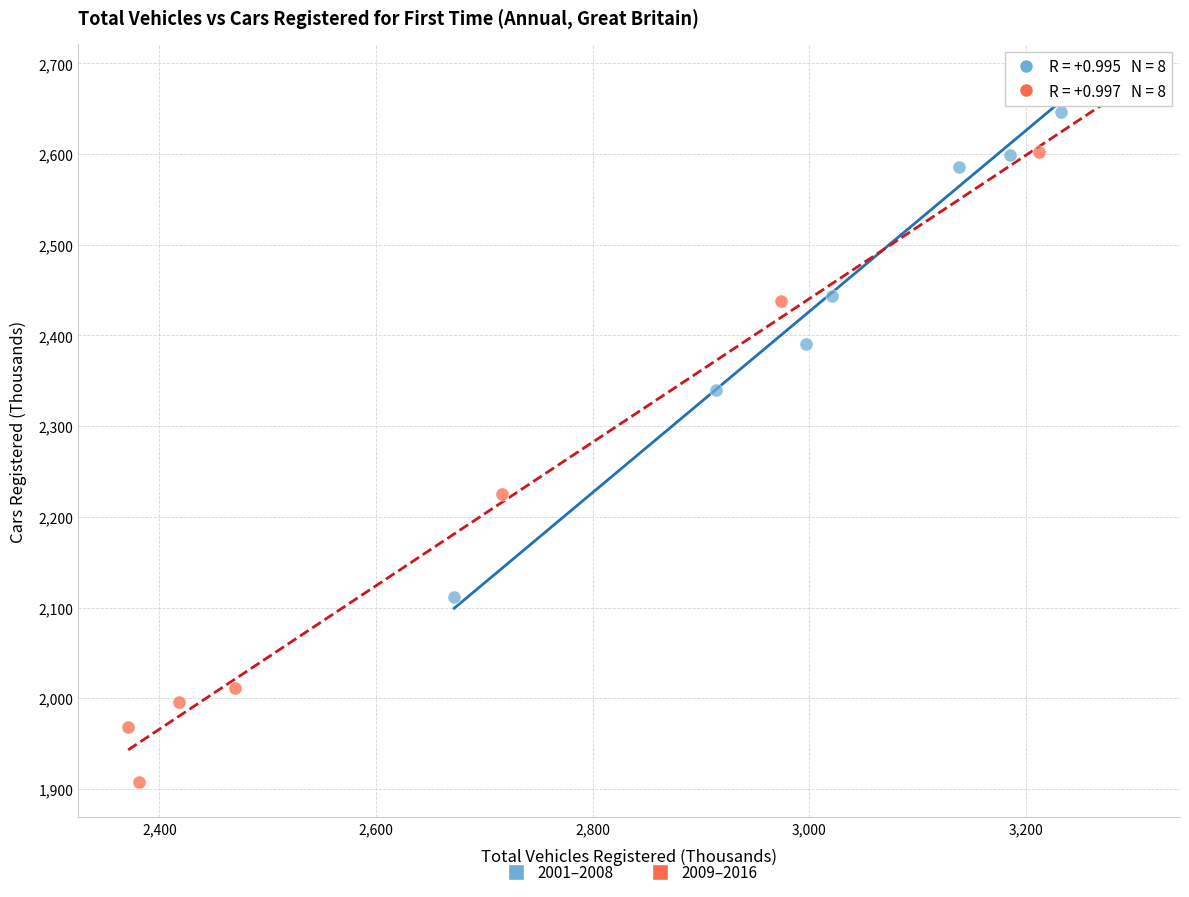

What are all the series names shown in the legend?

2001–2008, 2009–2016